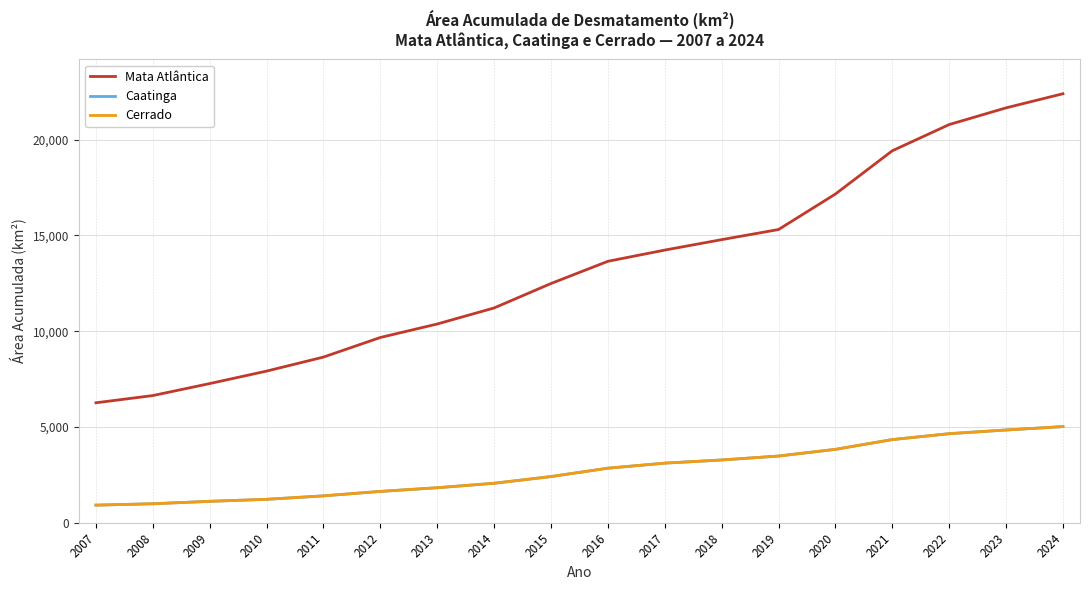

Is the value of Cerrado at 2016 greater than the value of Caatinga at 2024?

No